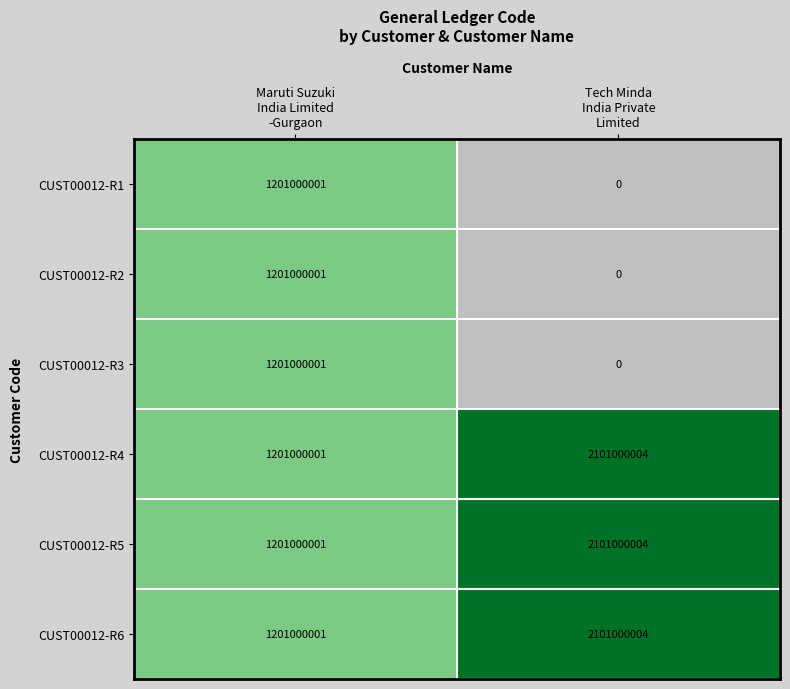

What is the maximum value shown in the chart?

2101000004